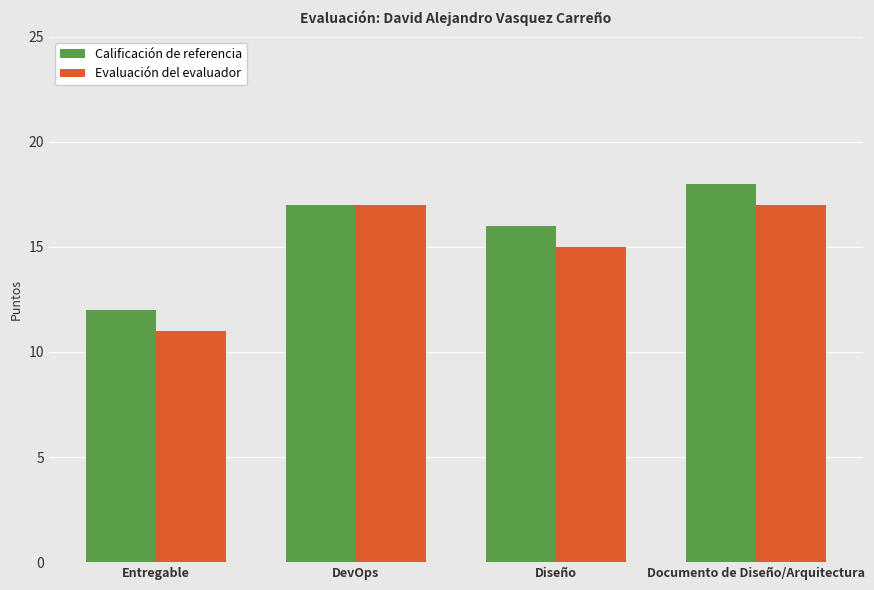

Rank the categories by Calificación de referencia value from highest to lowest.

Documento de Diseño/Arquitectura, DevOps, Diseño, Entregable